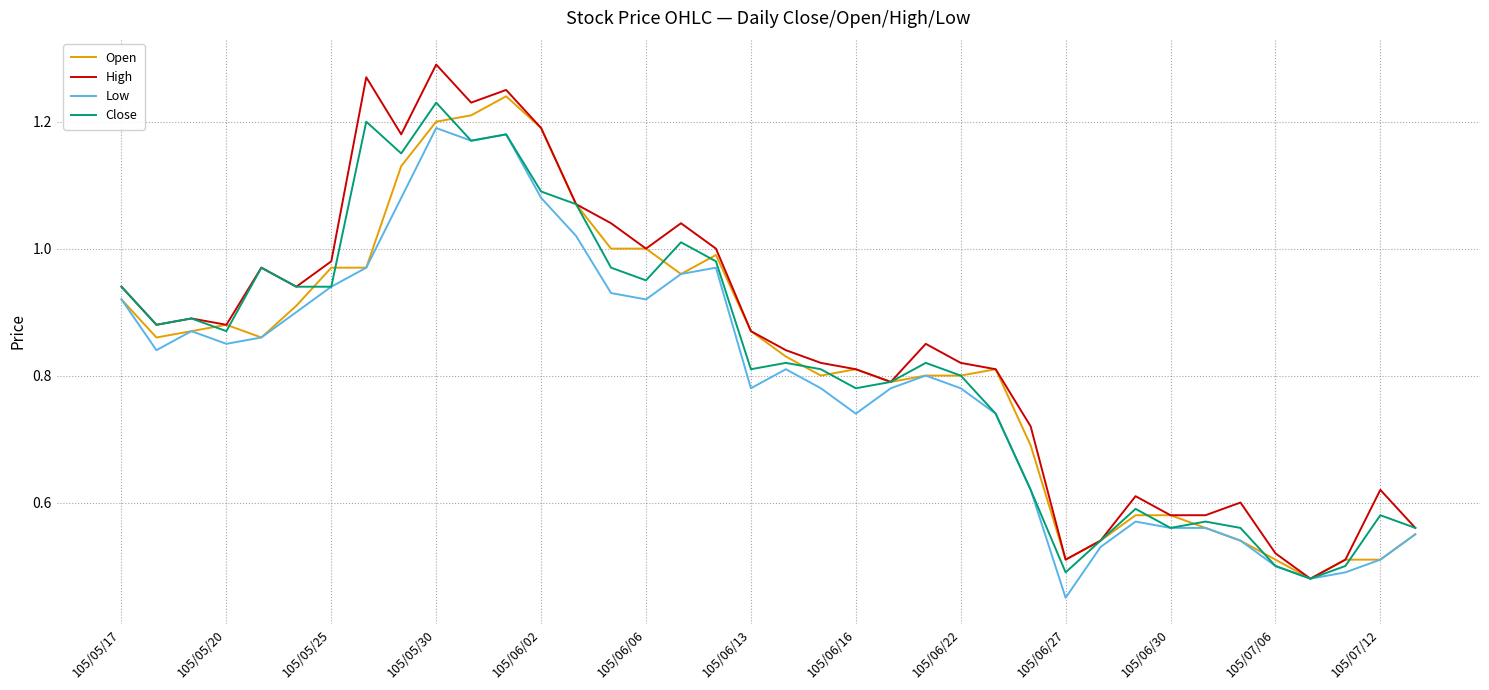

How many lines are shown in the chart?

4